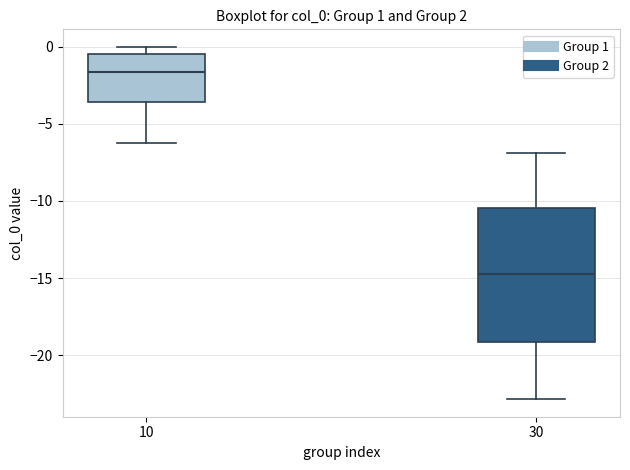

Reading left to right, read every box against the y-axis: the position of its median line, the range the box covers, and the ends of its whiskers. The values are not printed on the chart, so give them approximately, as read against the axis.

10: median -1.5, box -3.5 to -0.5, whiskers -6.0 to 0.0
30: median -15.0, box -19.0 to -10.5, whiskers -23.0 to -7.0